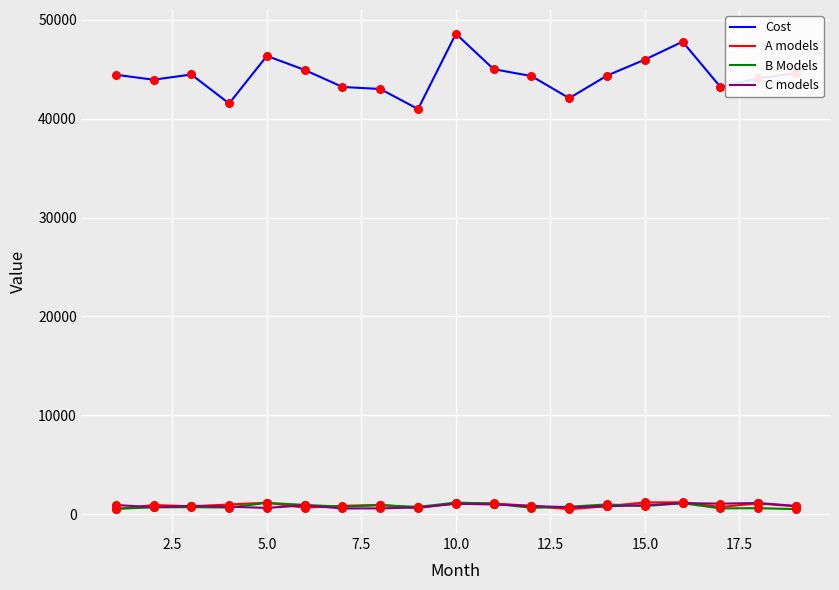

True or false: Cost and C models intersect in this chart.

False